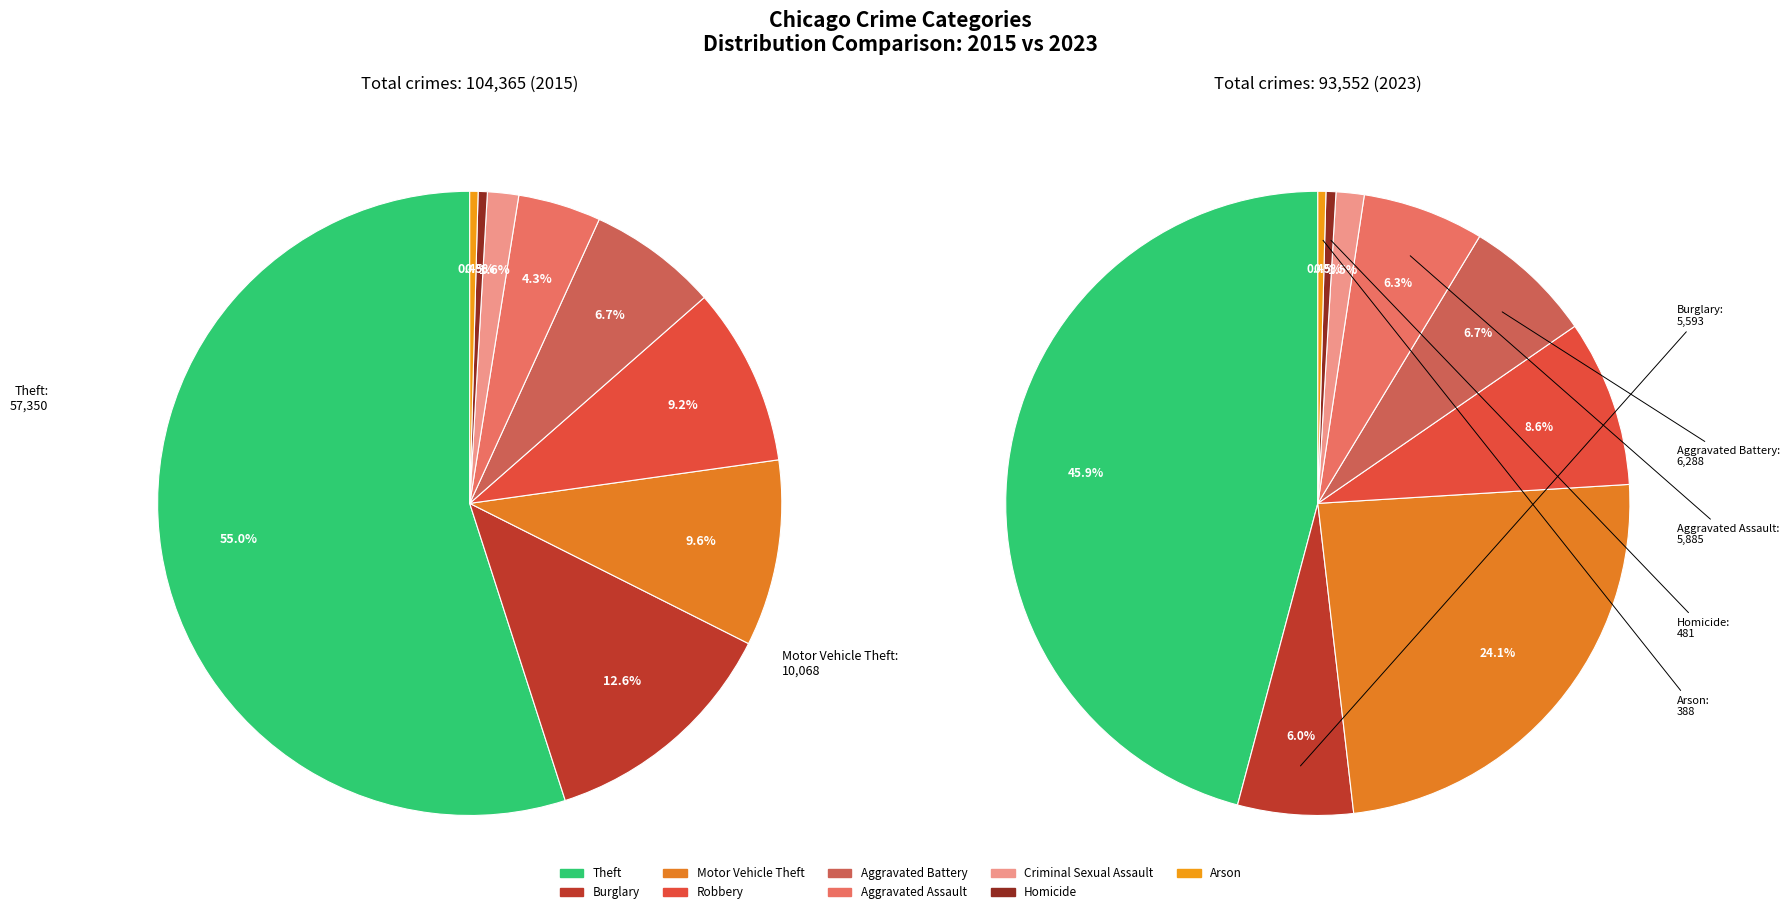

Which series has the widest spread of values?

values_2015